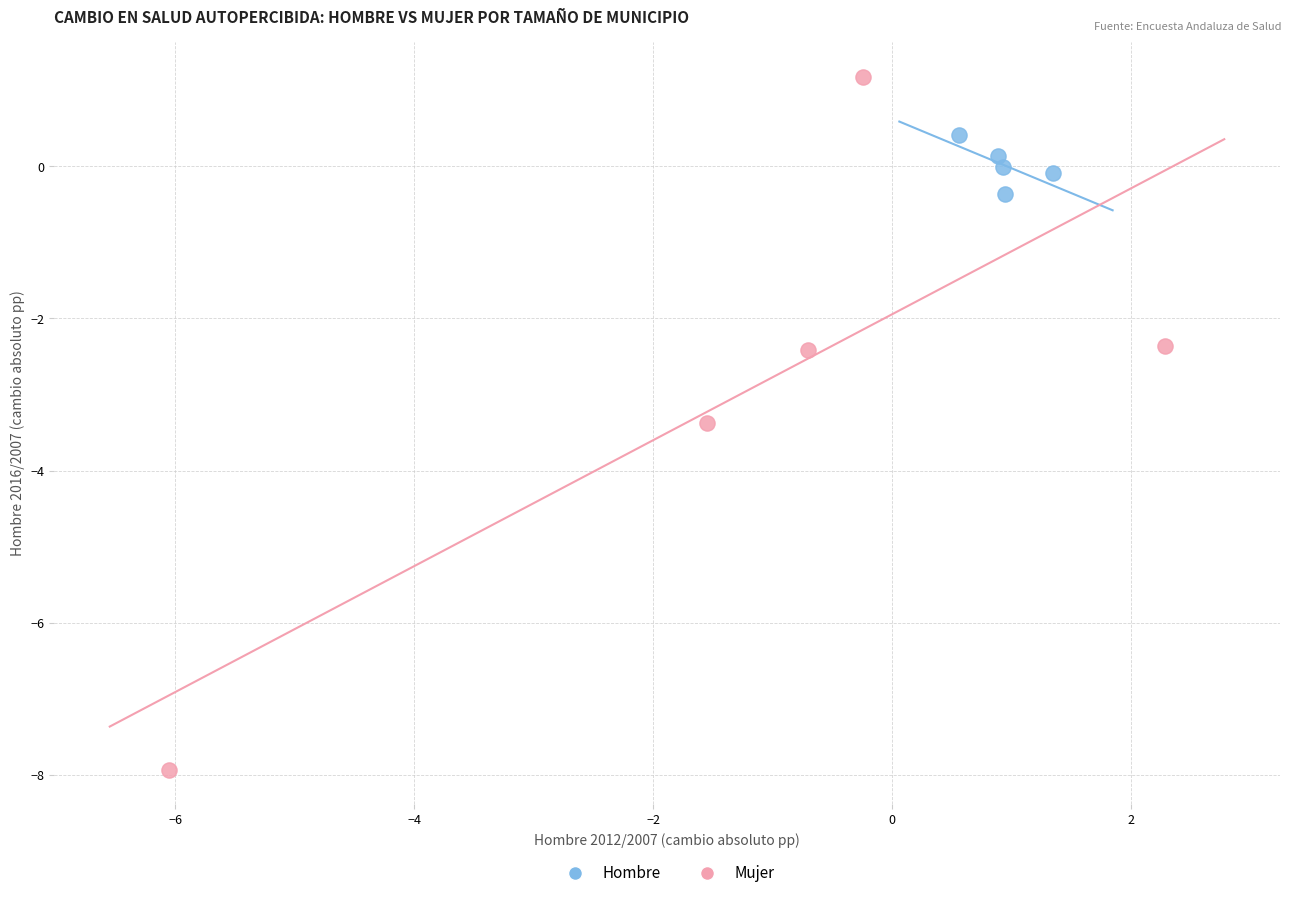

Which series reaches the maximum Y coordinate?

Mujer